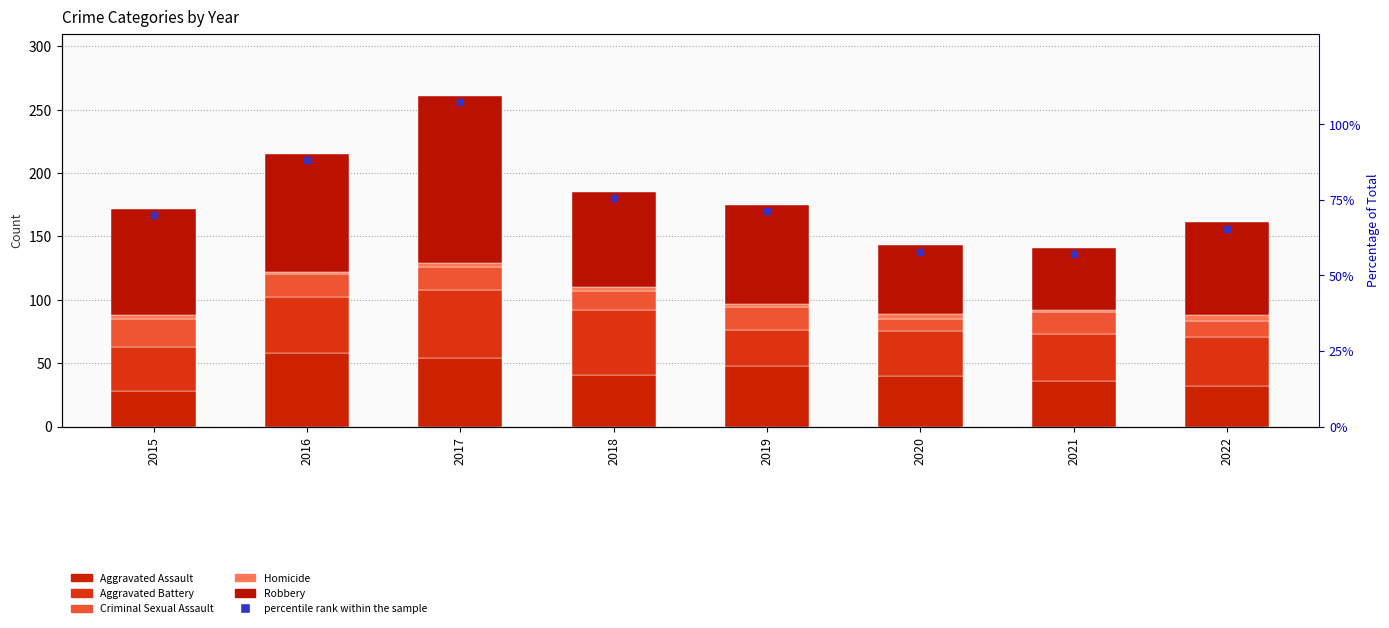

What is the spread (max minus min) of values at 2018?

72